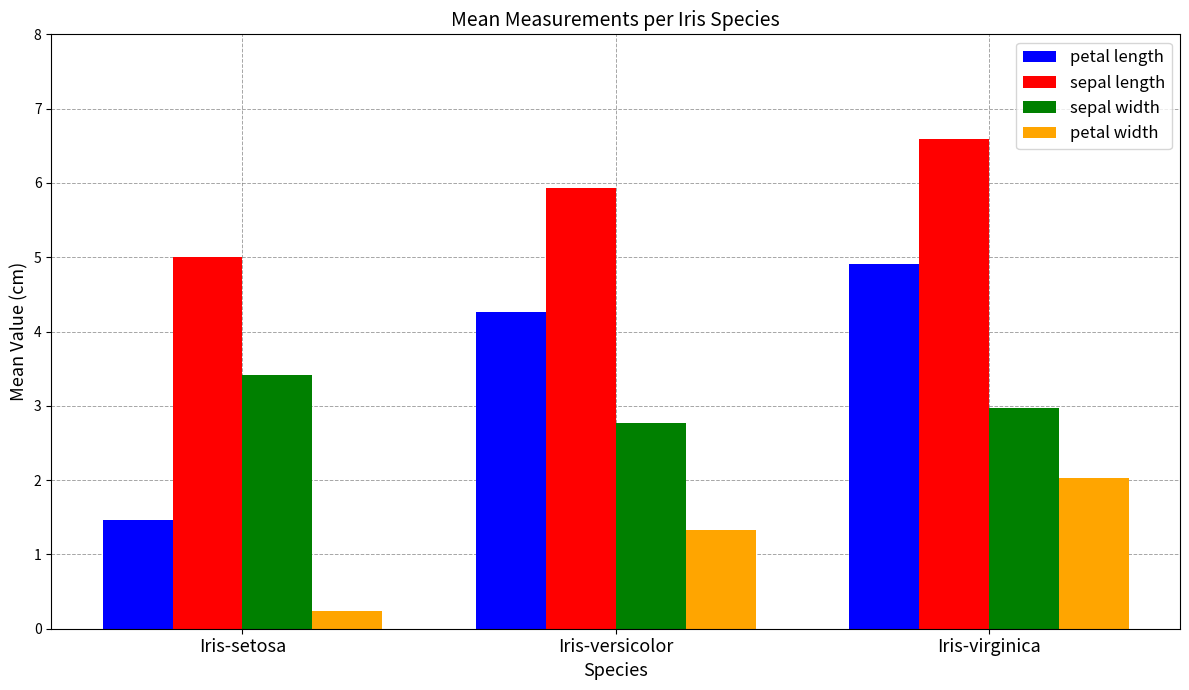

At which category is the sum across all series the highest?

Iris-virginica